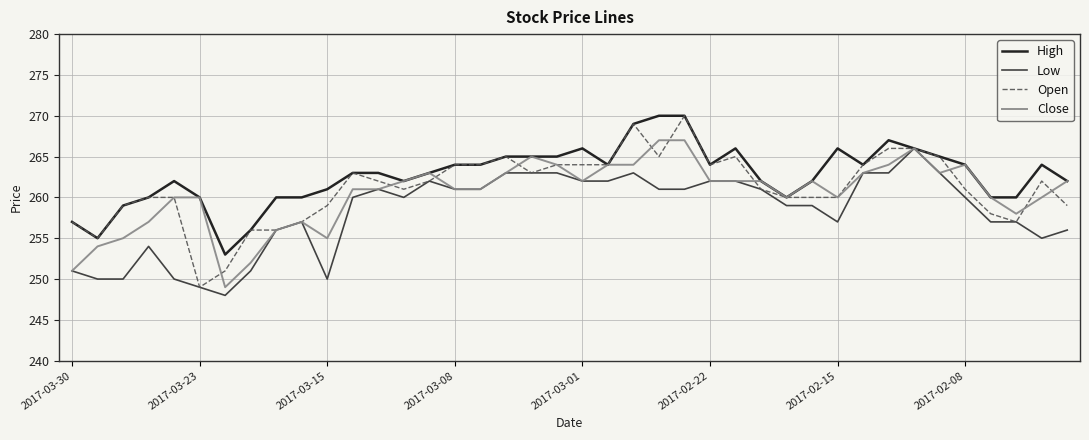

What is the smallest value displayed?

248